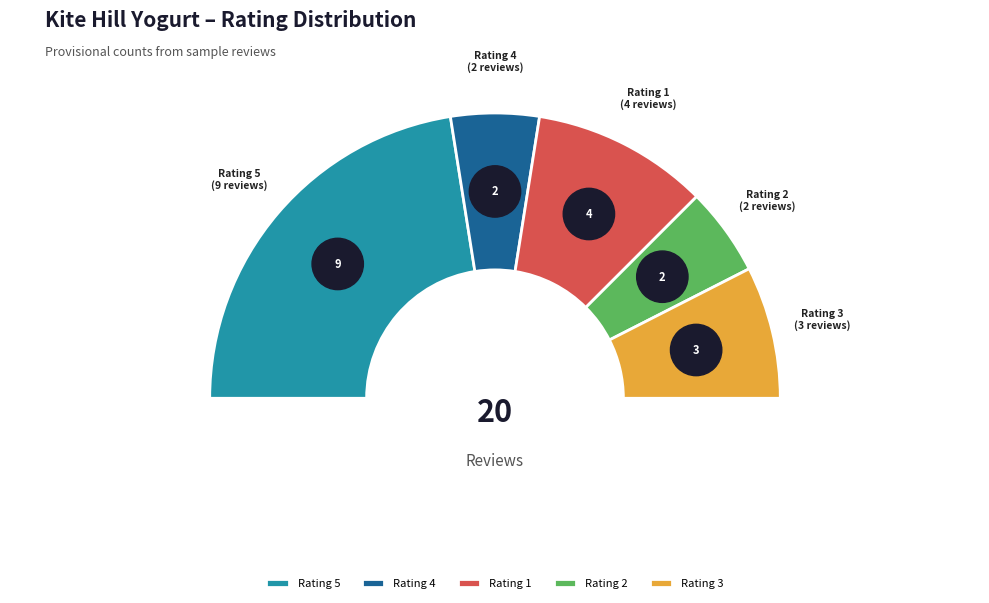

To the nearest percent, what is the combined percentage of 2 and 3?

25%